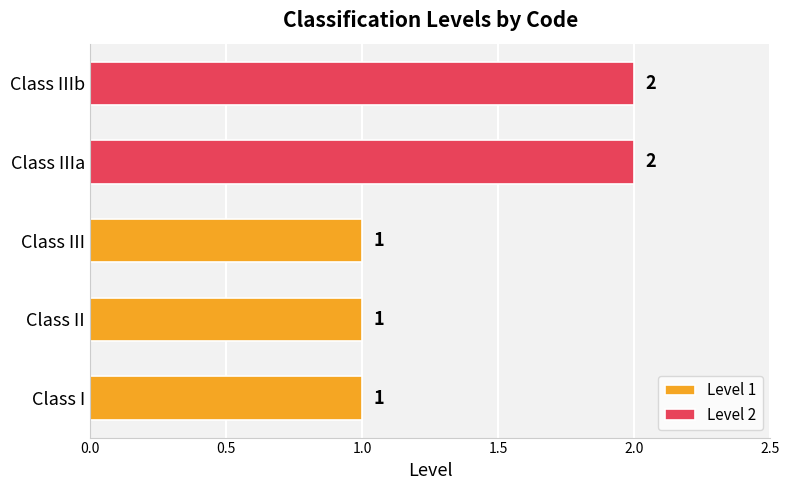

How many distinct data groups are displayed?

2